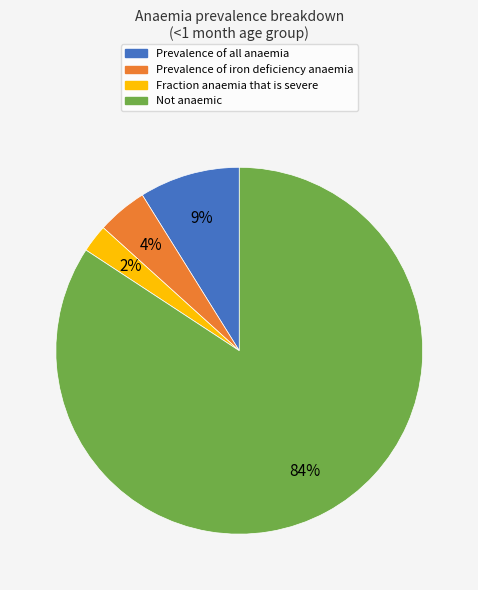

Is the sum of Fraction anaemia that is severe and Prevalence of all anaemia greater than half?

No